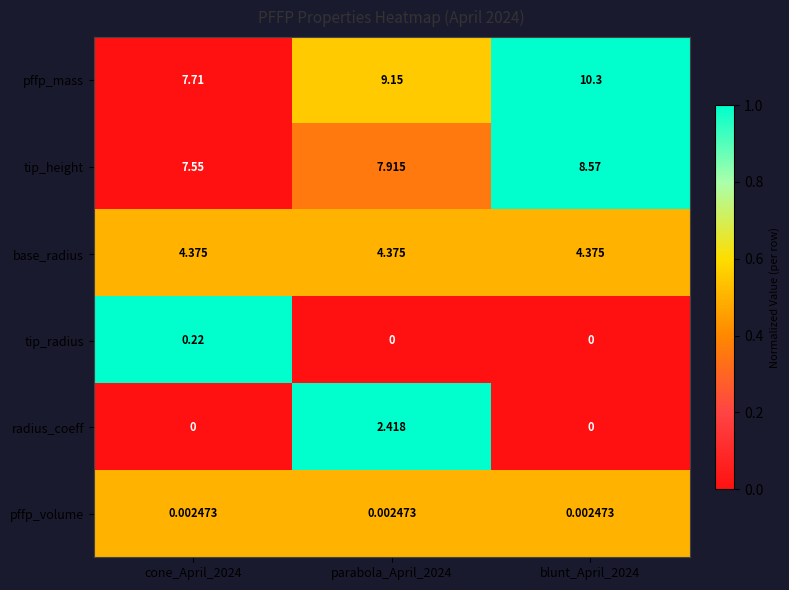

How many distinct data groups are displayed?

6